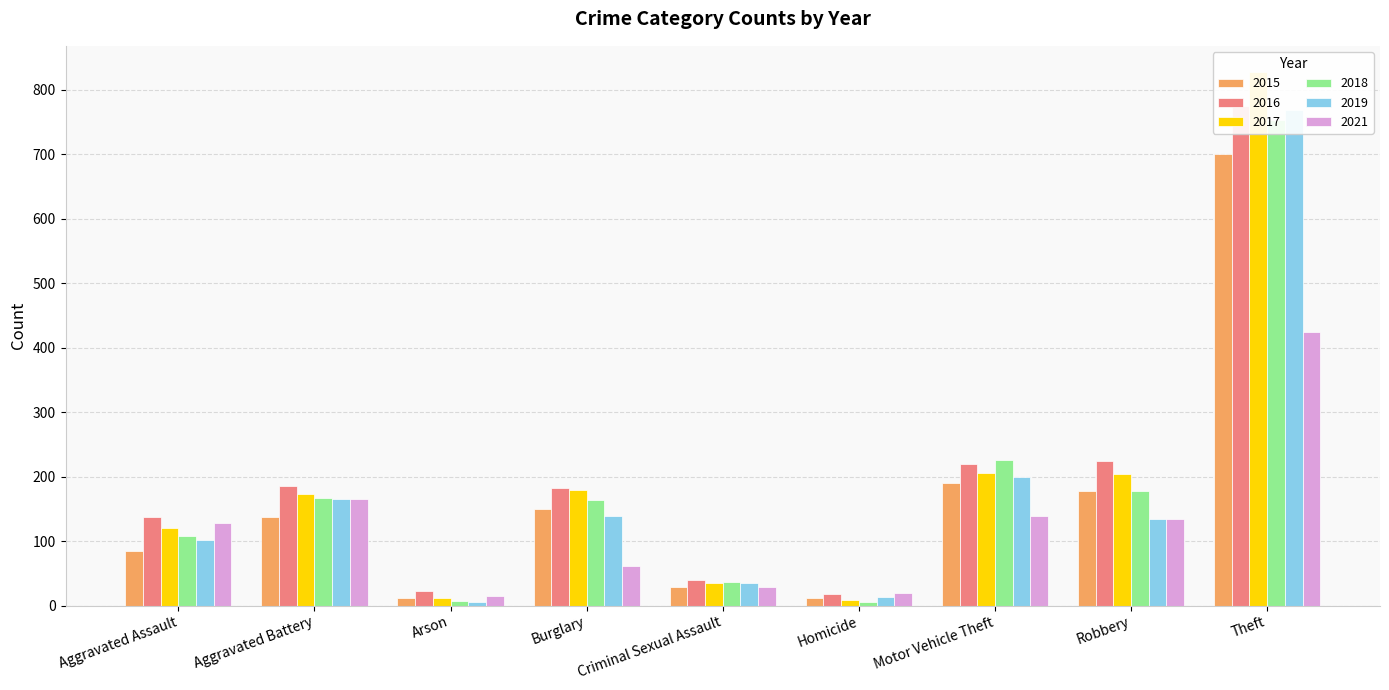

List the labels in order of 2015 value, smallest first.

Homicide, Arson, Criminal Sexual Assault, Aggravated Assault, Aggravated Battery, Burglary, Robbery, Motor Vehicle Theft, Theft